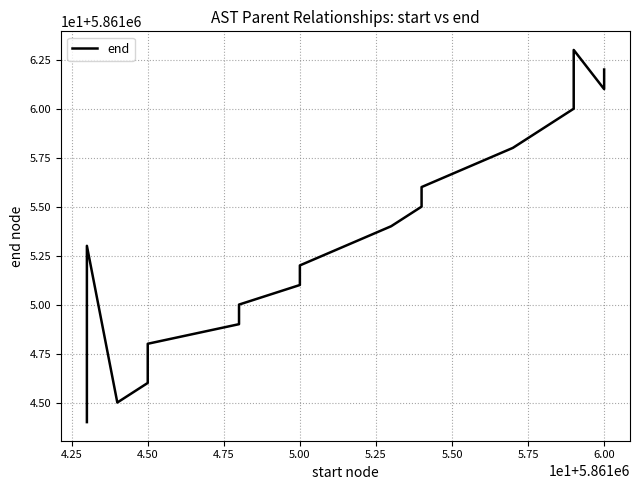

Where is the first local maximum?

4.25